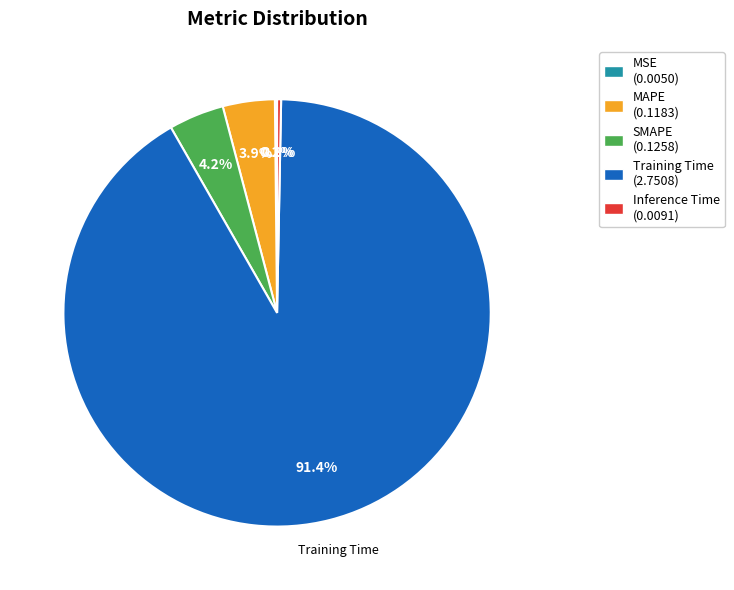

Combined, do Training Time and Inference Time account for over 50%?

Yes